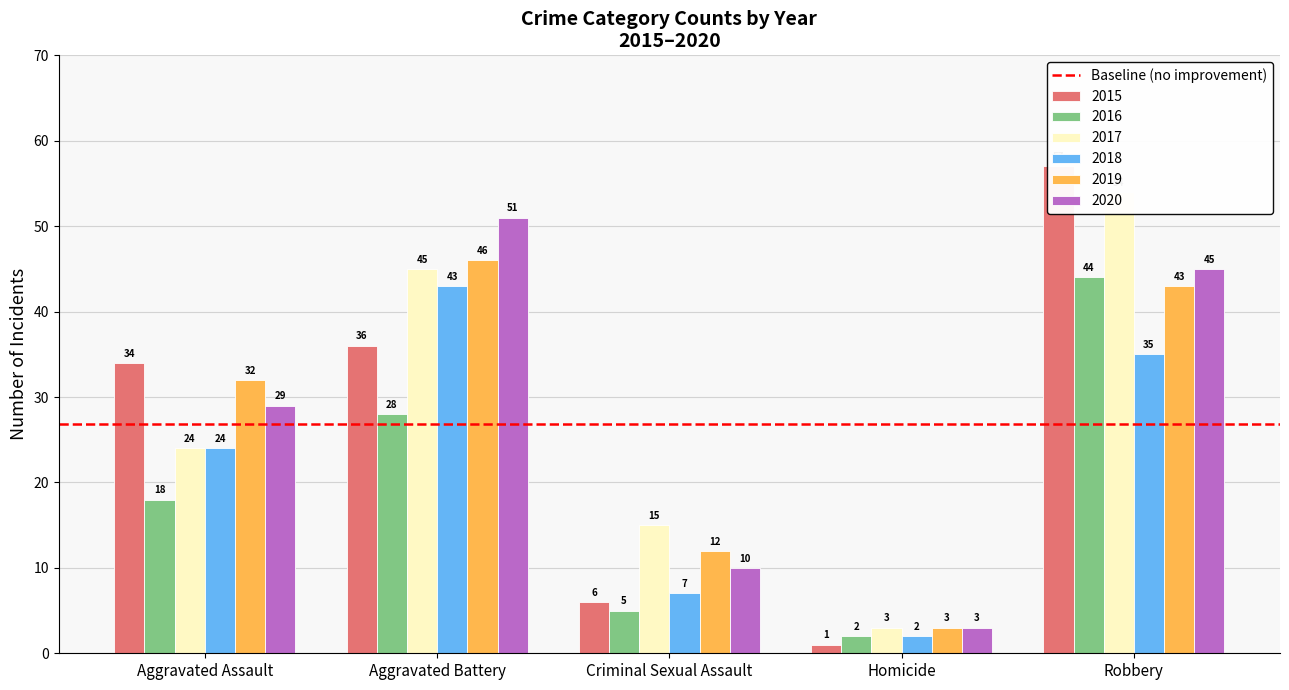

Which category has the highest value across all series?

Robbery